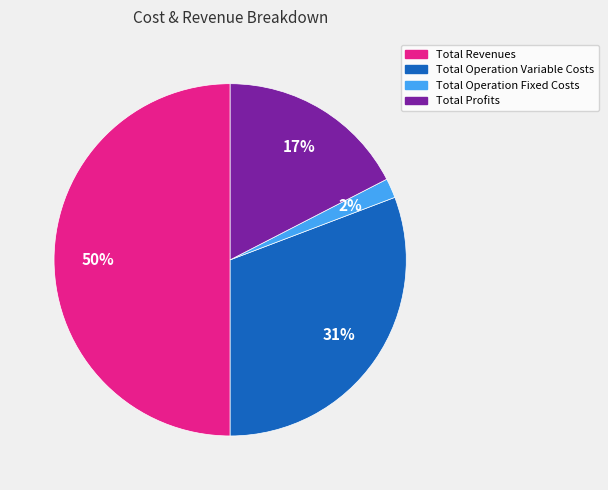

Which slice is the largest?

Total Revenues